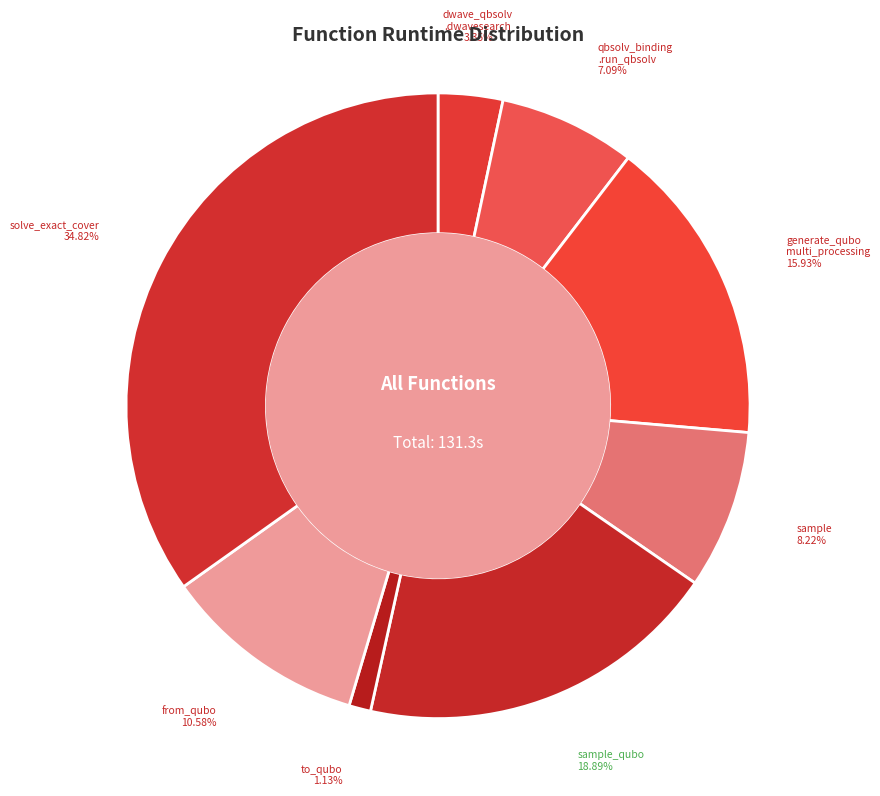

What is the smallest slice in the pie chart?

to_qubo